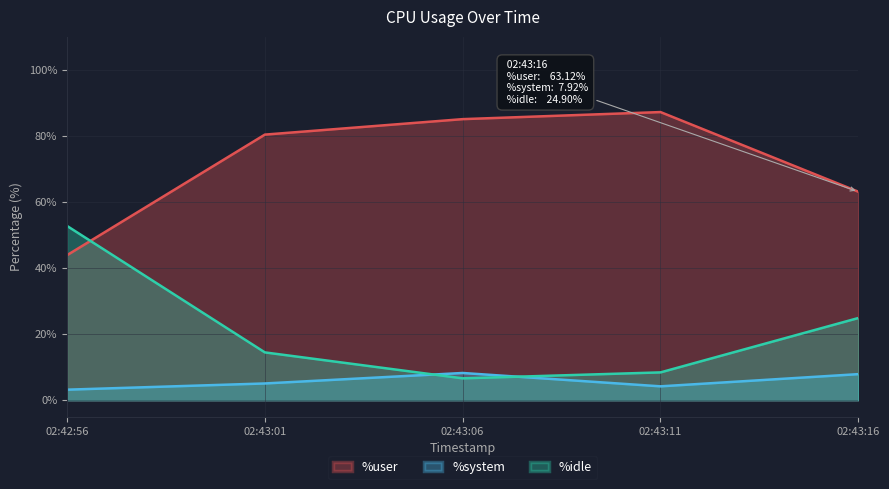

Between 02:43:01 and 02:43:16, which series saw the biggest shift?

%user